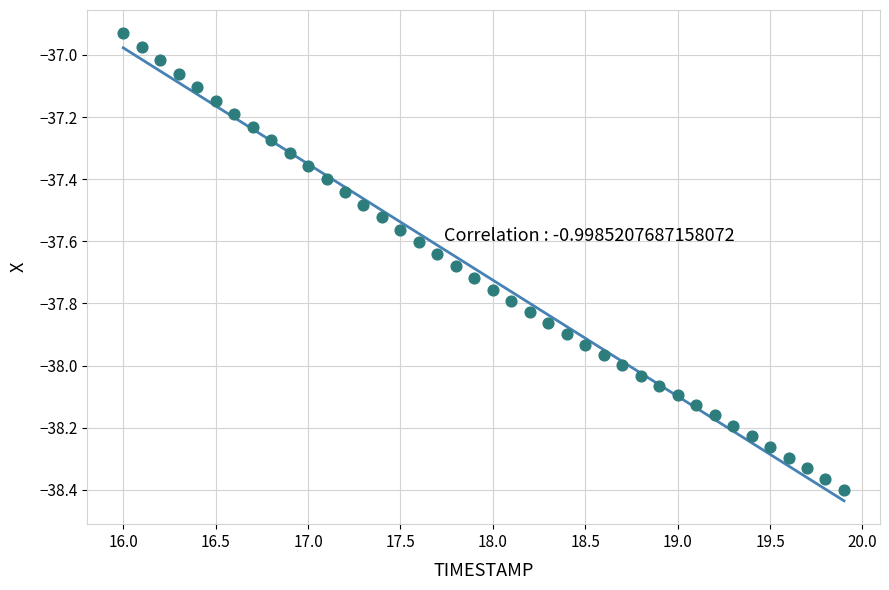

What is the range of Y values (max minus min)?

1.5